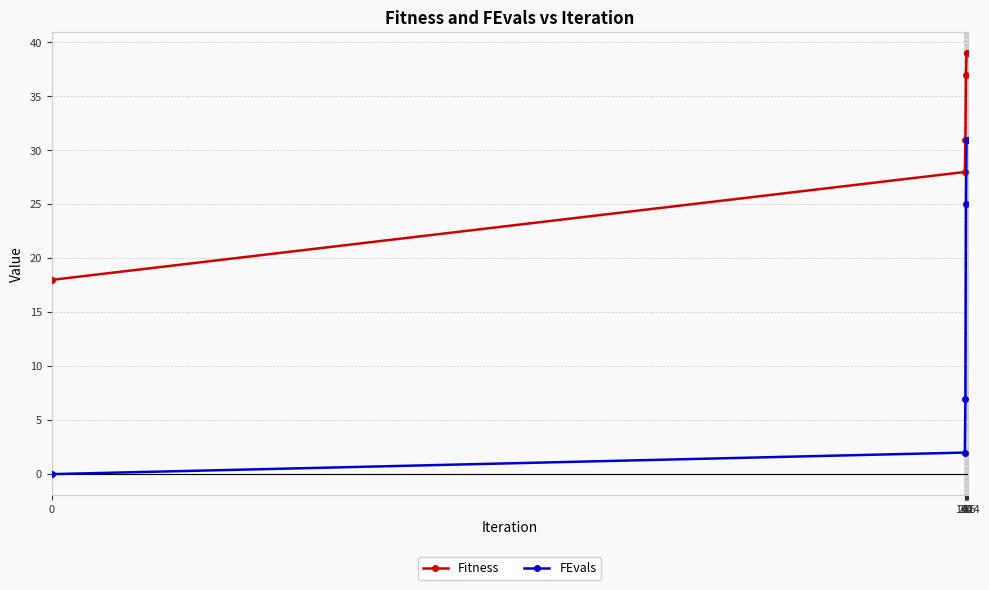

What is the value of the Fitness point at the 6th from the left?

39